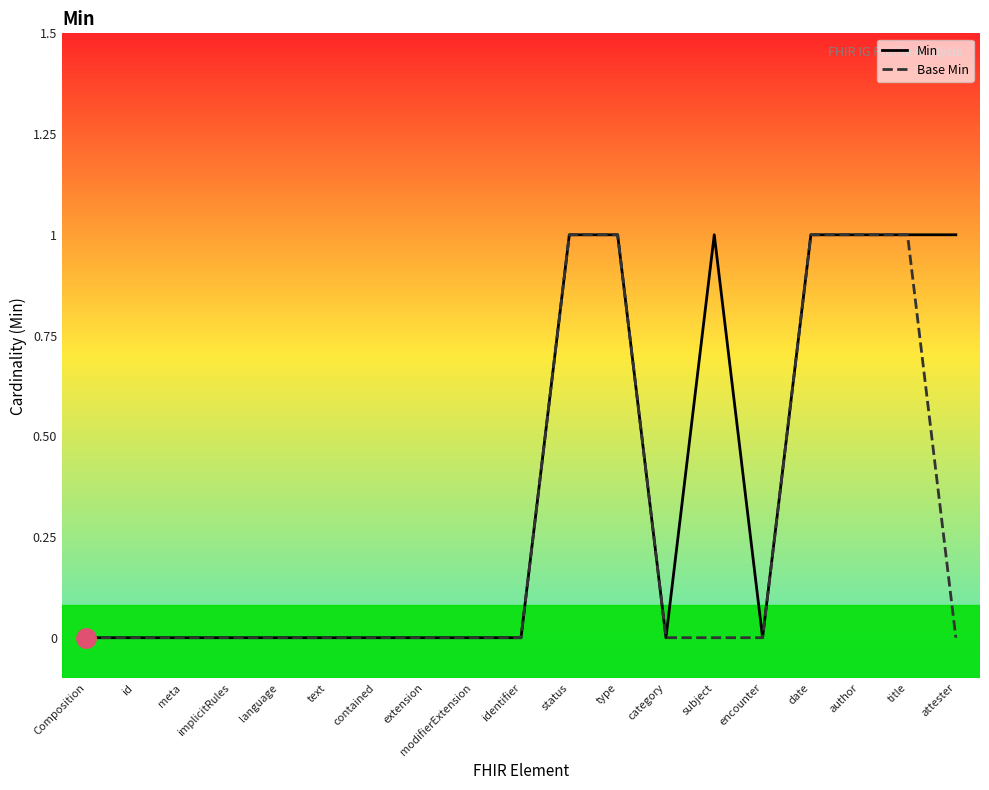

True or false: Min and Base Min intersect in this chart.

False